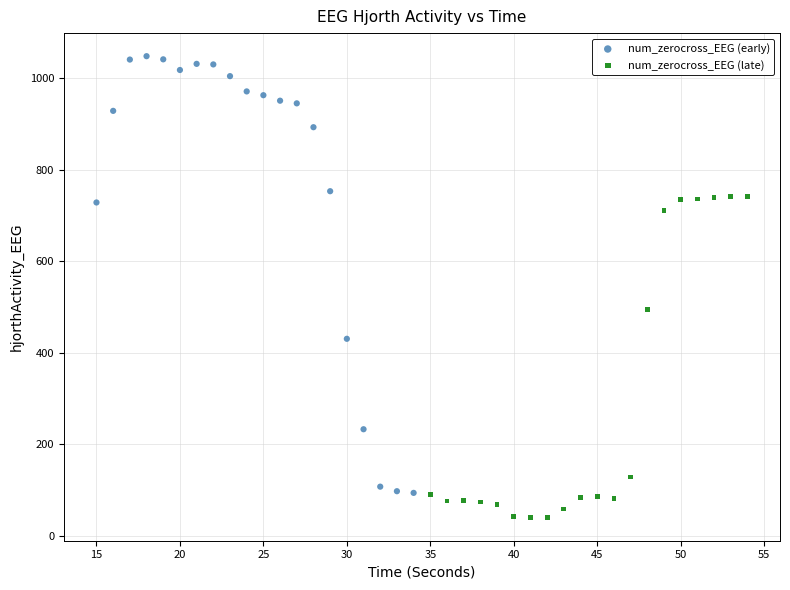

What are all the series names shown in the legend?

num_zerocross_EEG (early), num_zerocross_EEG (late)